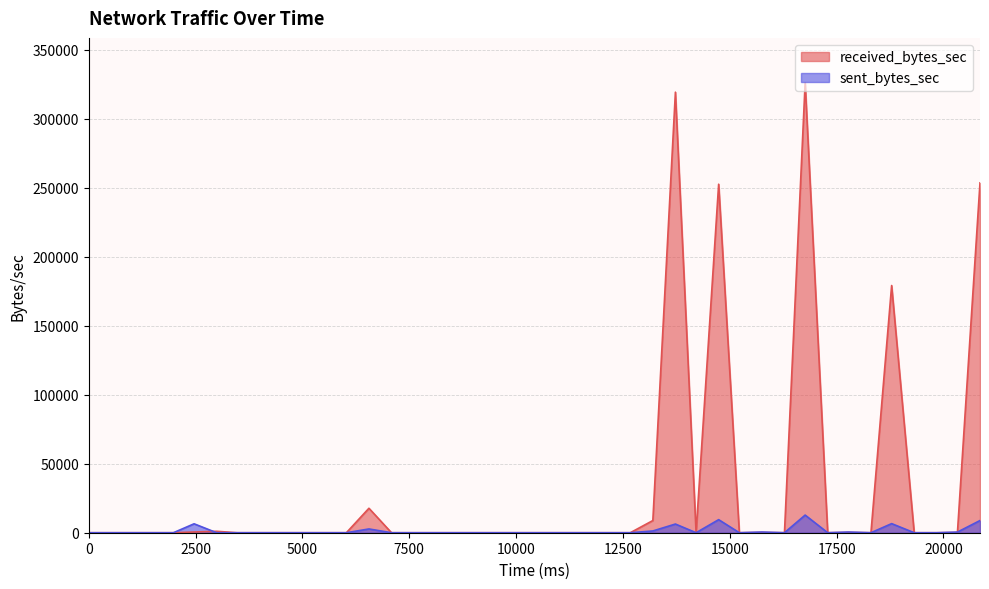

Rank the series by their maximum value, from highest to lowest.

received_bytes_sec, sent_bytes_sec